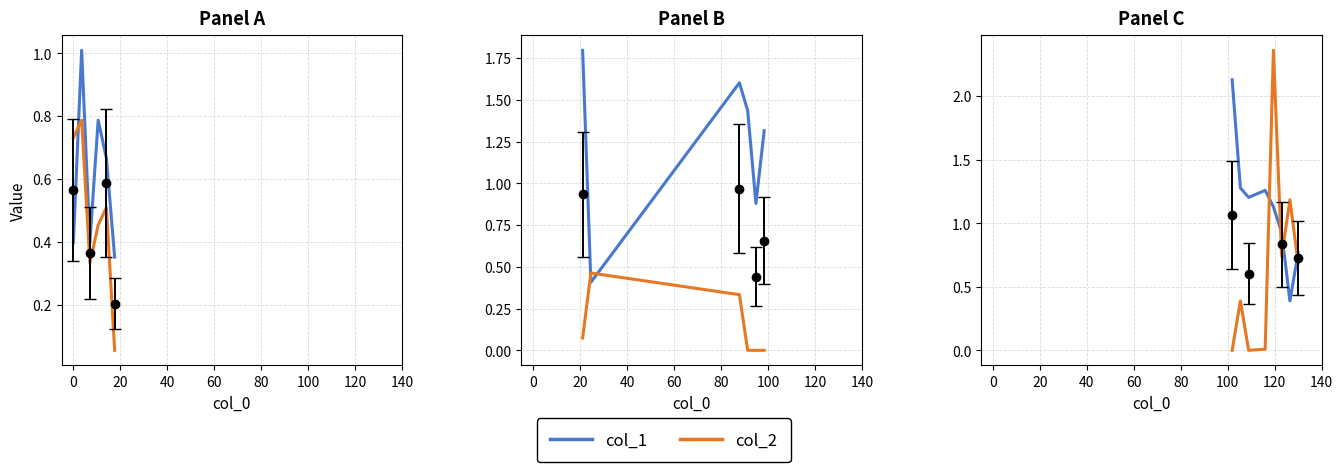

Does the chart have visible grid lines?

Yes